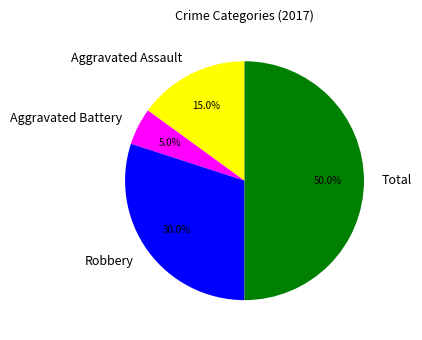

Is it true that Robbery is 38% of the pie?

False